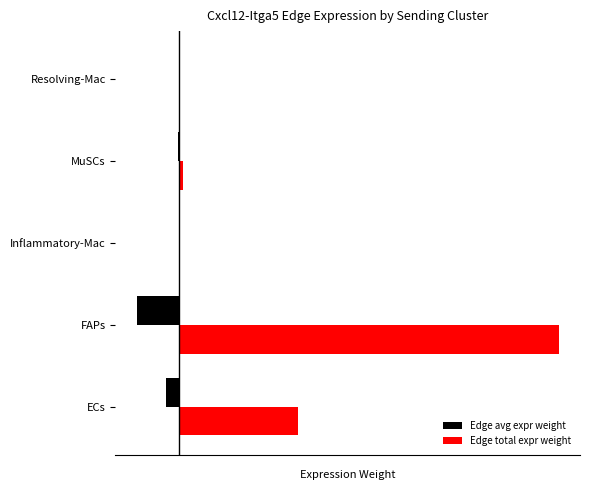

At which category is the sum across all series the highest?

FAPs